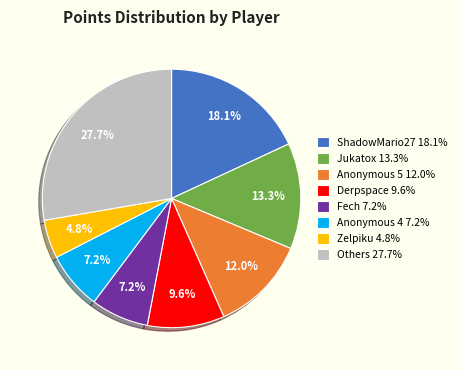

What is the smallest slice in the pie chart?

Zelpiku 4.8%